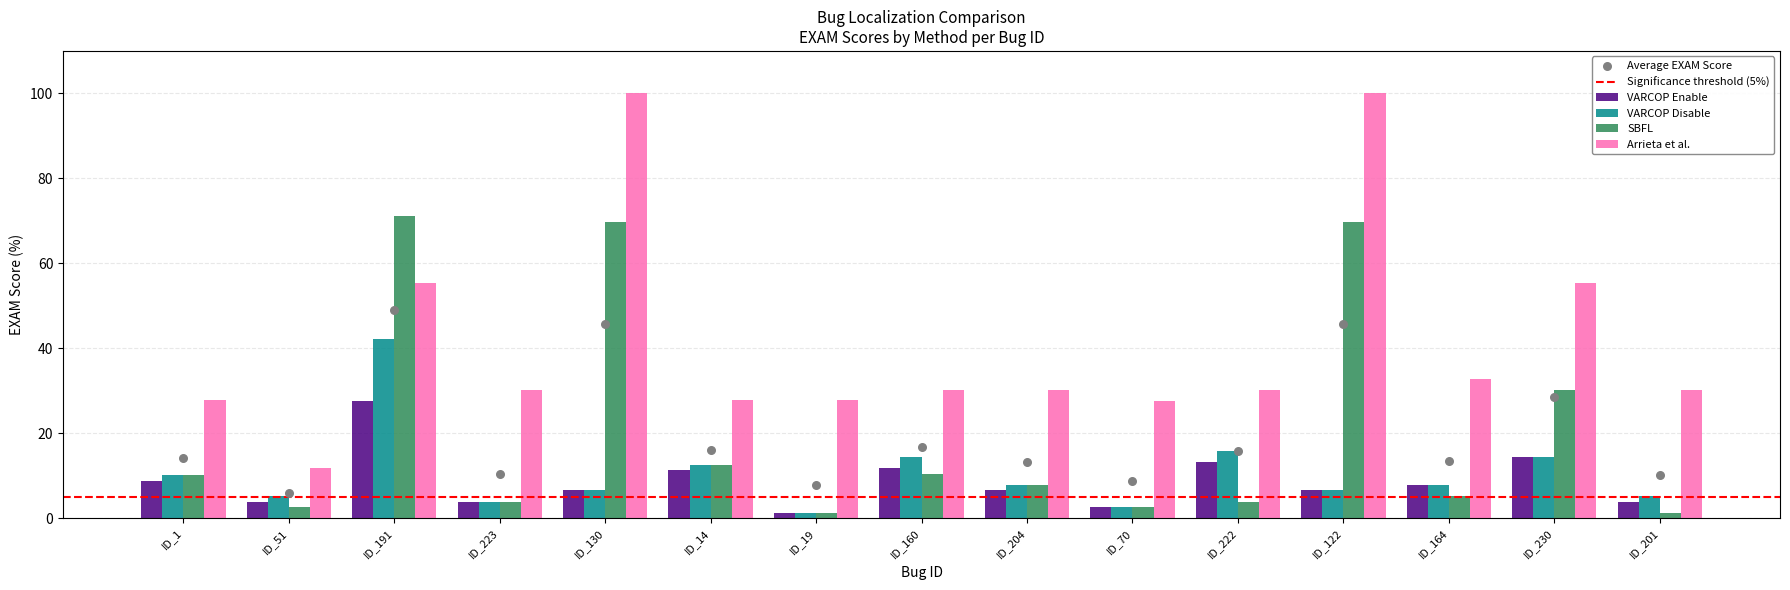

At which category is the sum across all series the highest?

ID_191